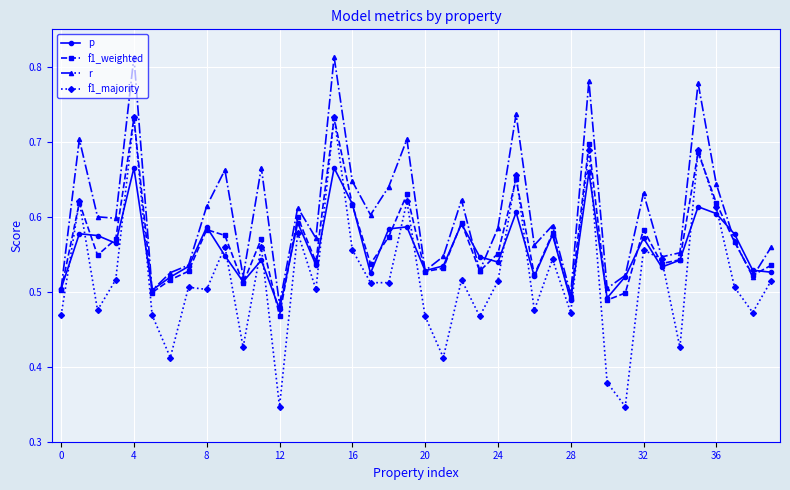

What are all the series names shown in the legend?

p, f1_weighted, r, f1_majority